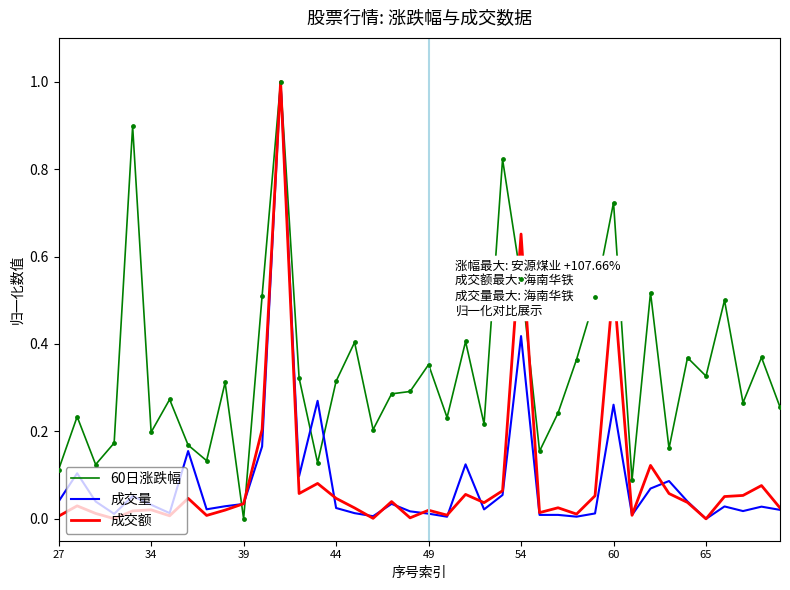

Which series has the largest total across all categories?

60日涨跌幅